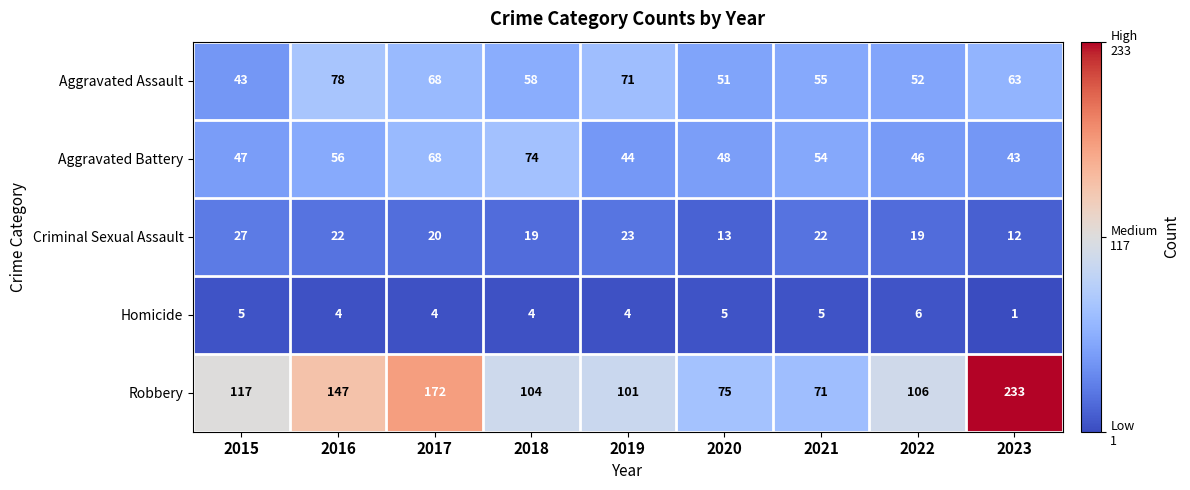

What is the spread (max minus min) of values at 2022?

100